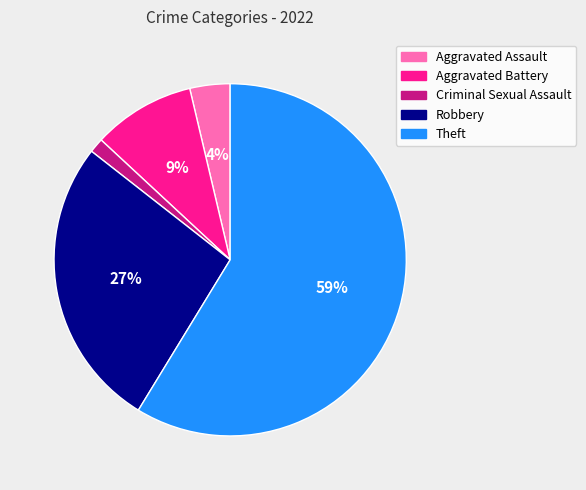

Do Aggravated Assault and Robbery together represent more than half of the pie?

No